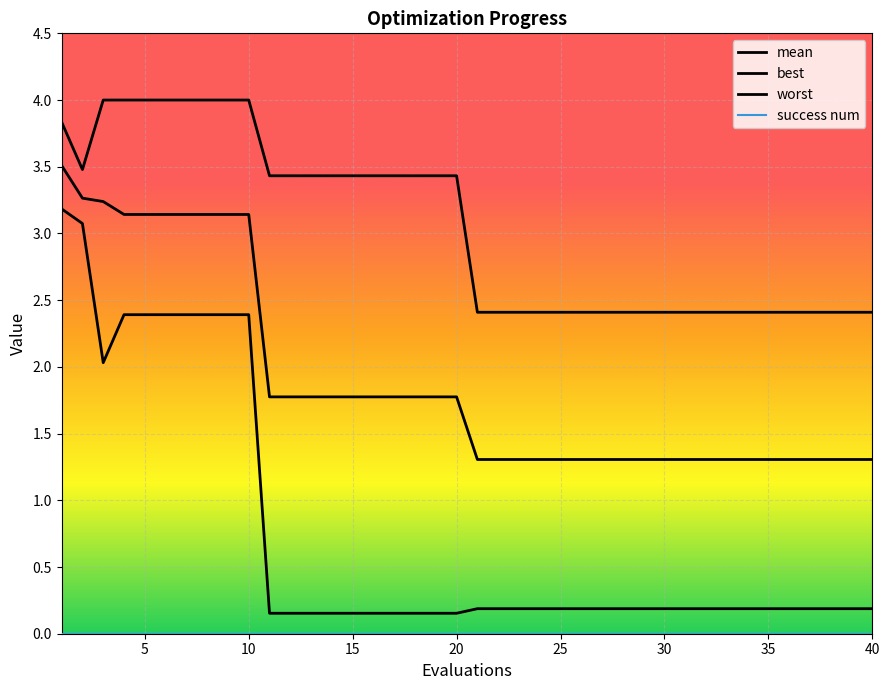

At which label does worst reach its peak?

3